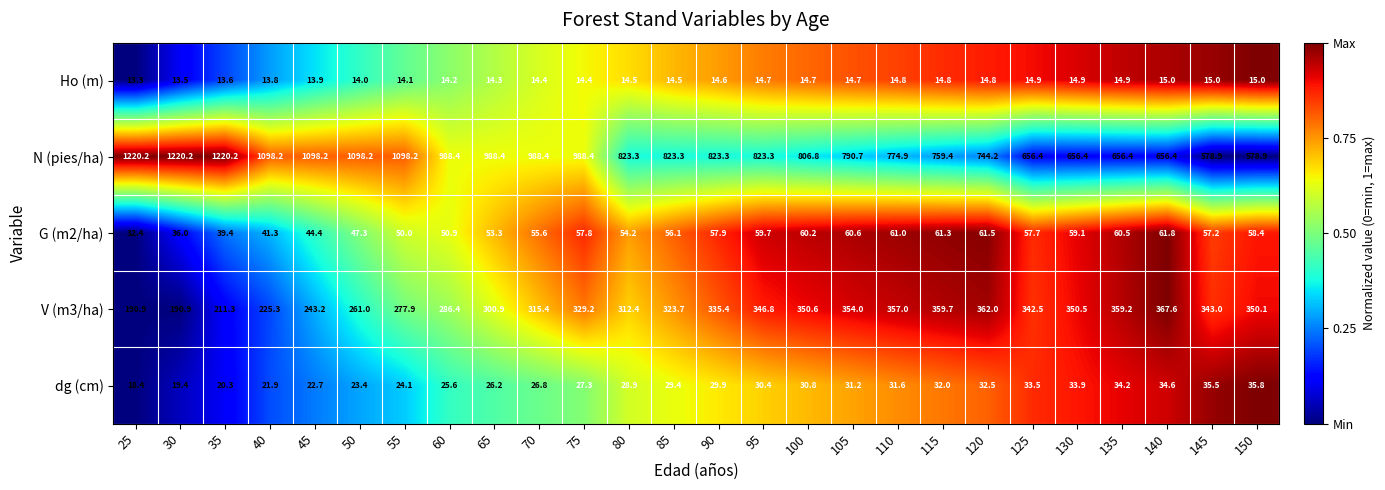

What is the spread (max minus min) of values at 85?

808.8